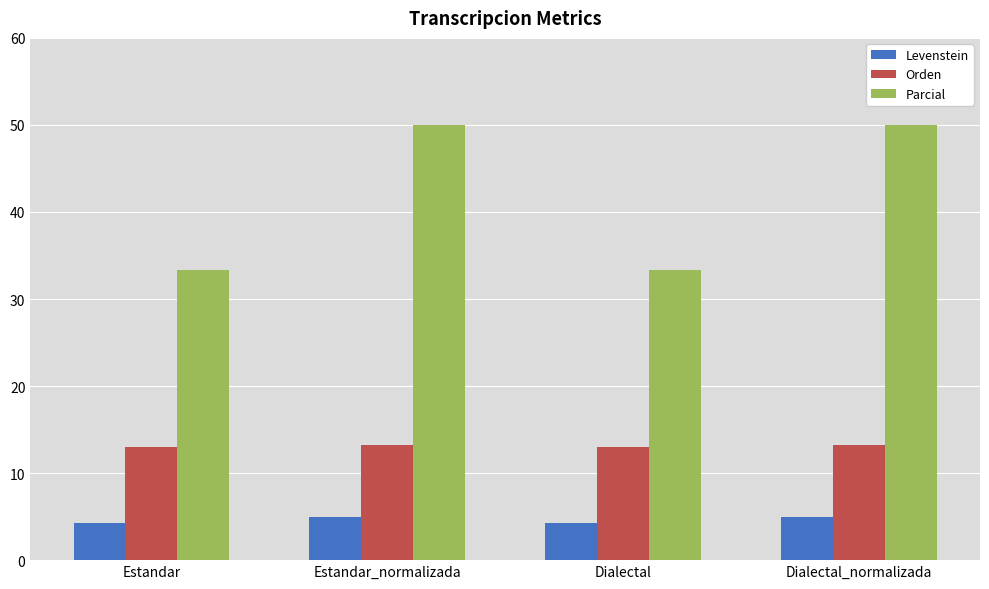

What is the difference between the maximum and minimum values in the Levenstein series?

0.7